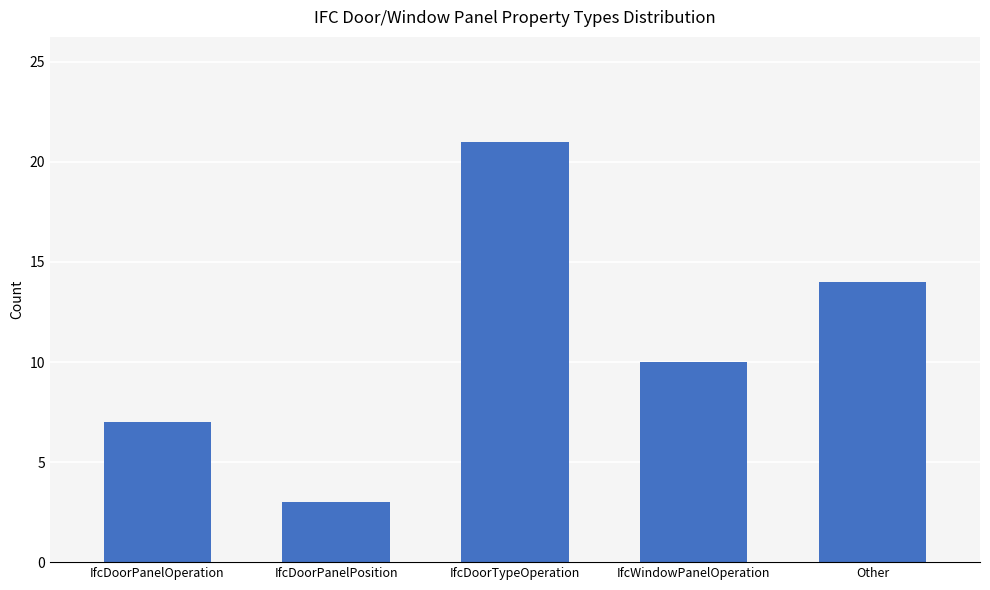

Which category has the highest value across all series?

IfcDoorTypeOperation